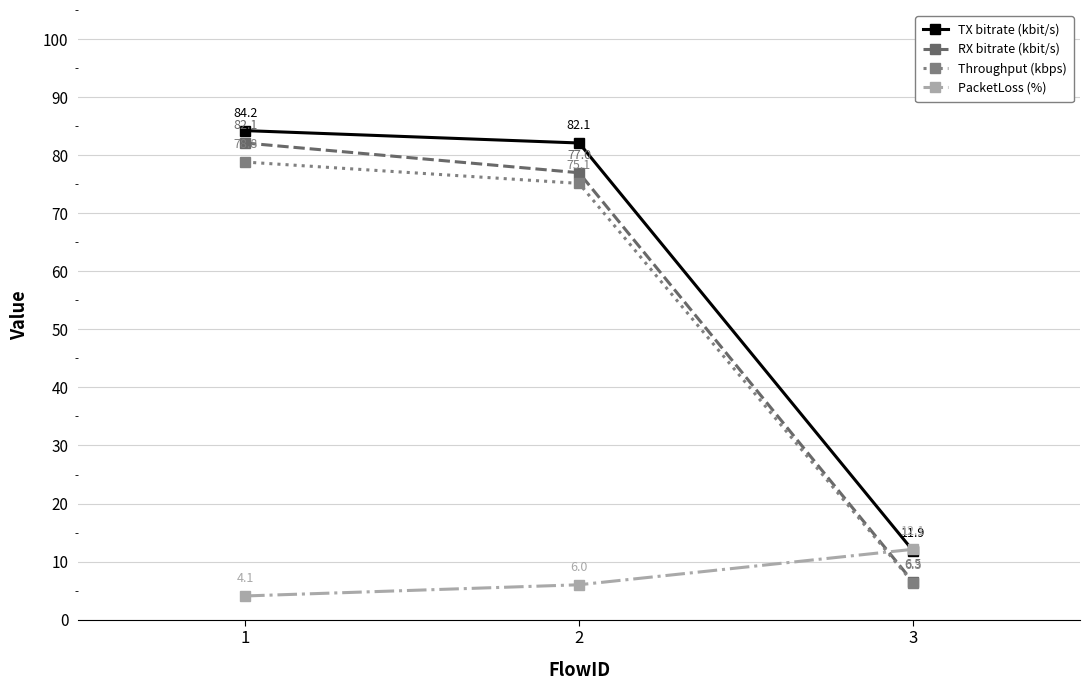

At how many categories does at least one series exceed 71?

2